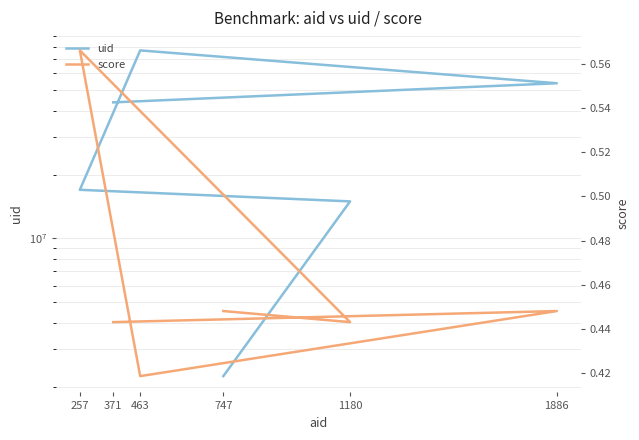

Where is score nearest to the value 0?

463